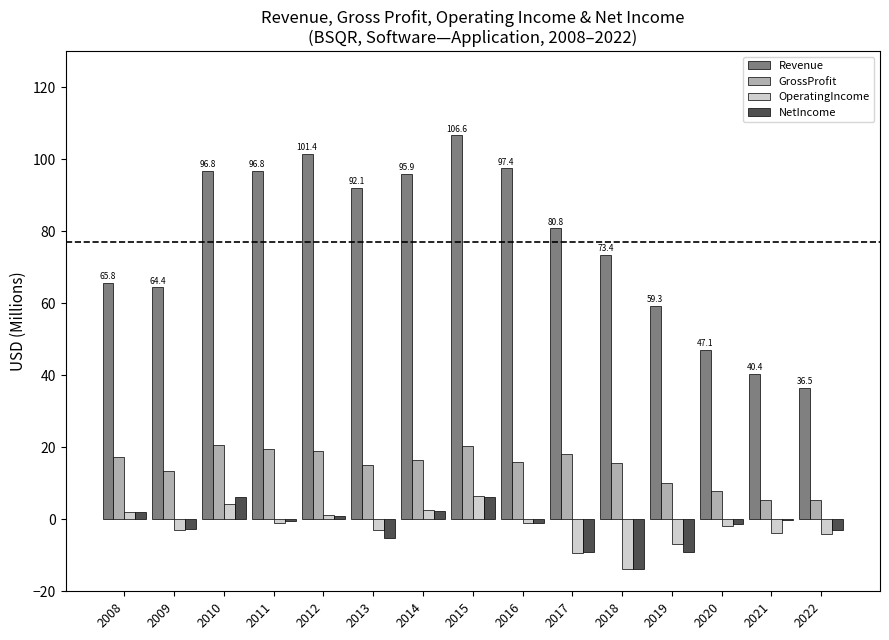

Is the value of NetIncome at 2015 greater than the value of OperatingIncome at 2019?

Yes